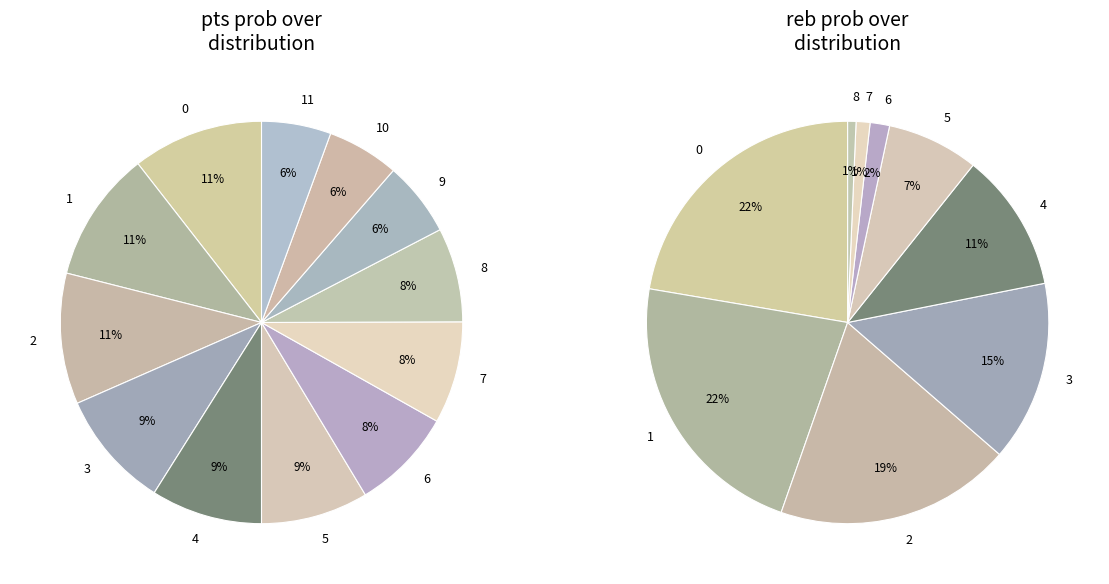

Is there any slice that represents more than half of the pie?

No